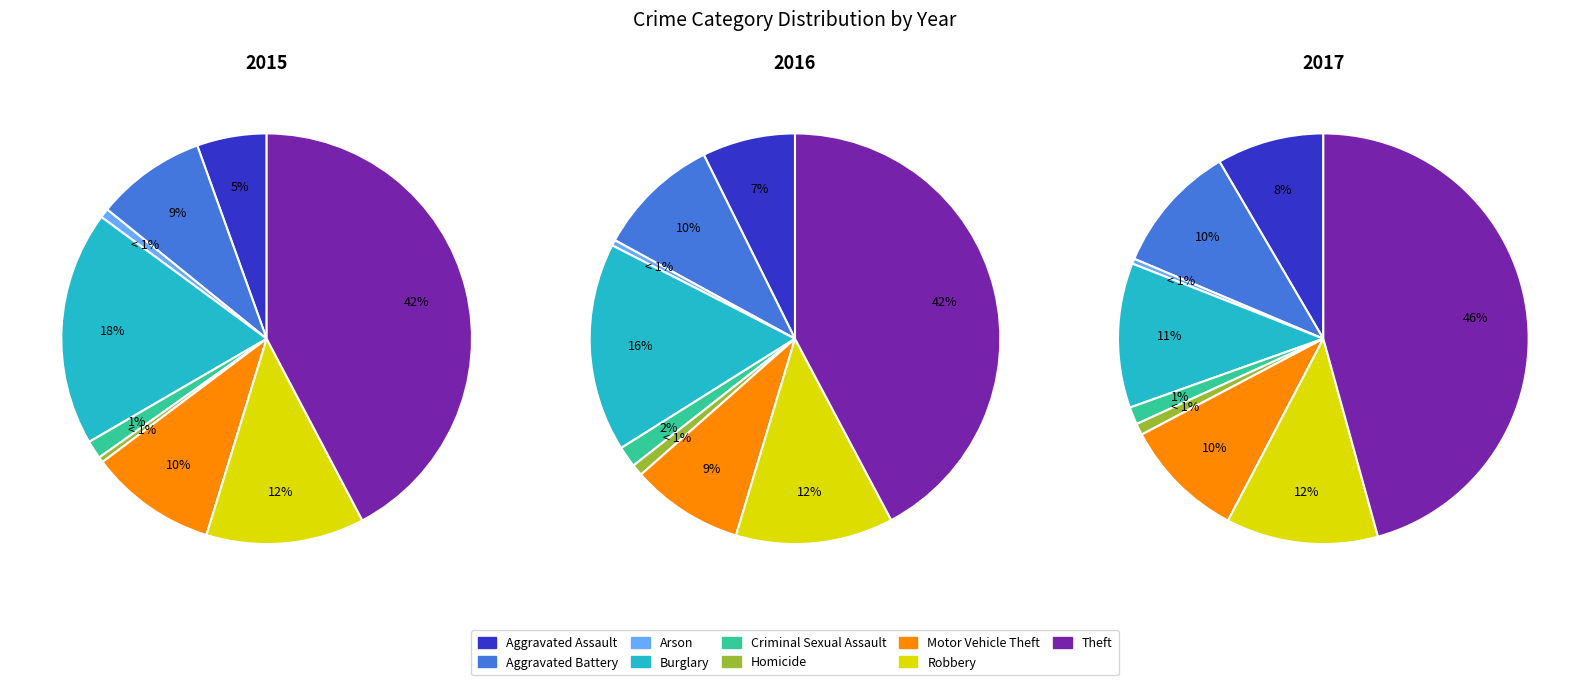

To the nearest percent, what is the average slice percentage?

11%